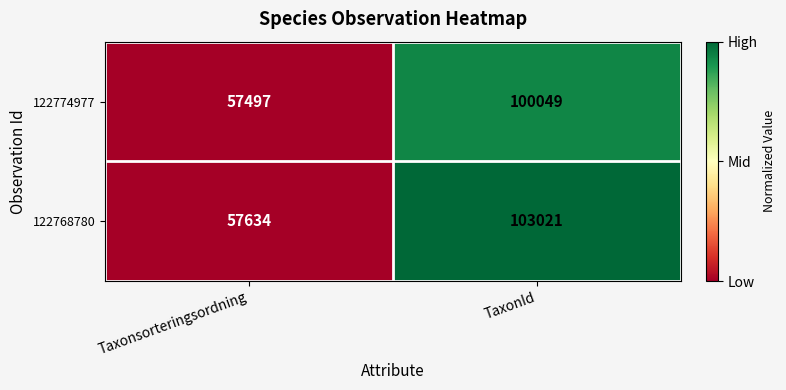

What is the spread (max minus min) of values at TaxonId?

2972